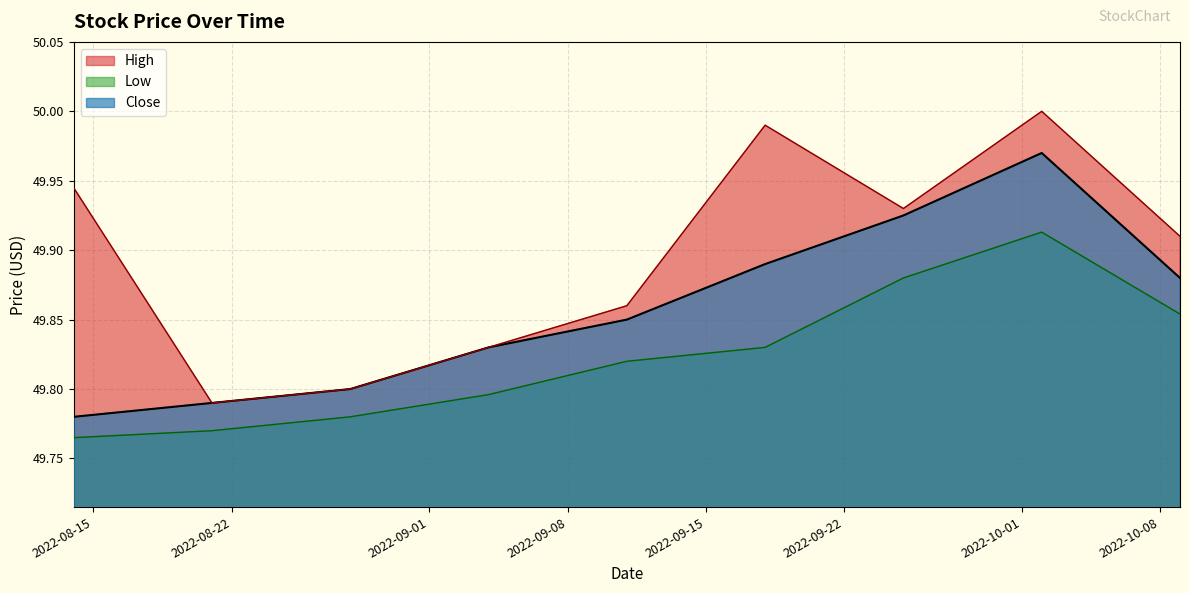

Is the value of Close at 2022-09-13 greater than the value of Low at 2022-10-25?

Yes